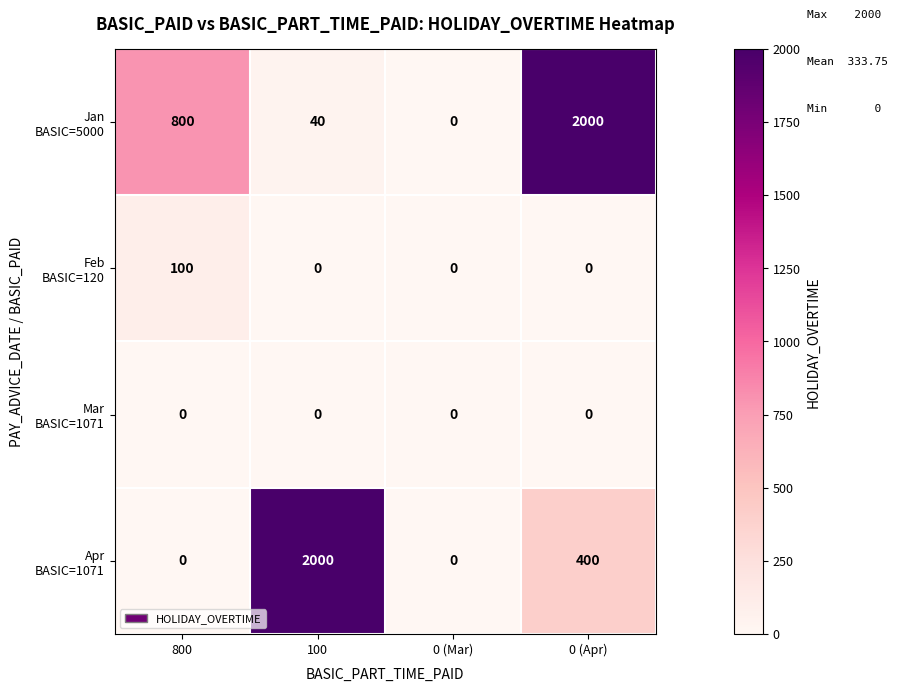

What is the difference between the highest and lowest values at 0 (Apr)?

2000